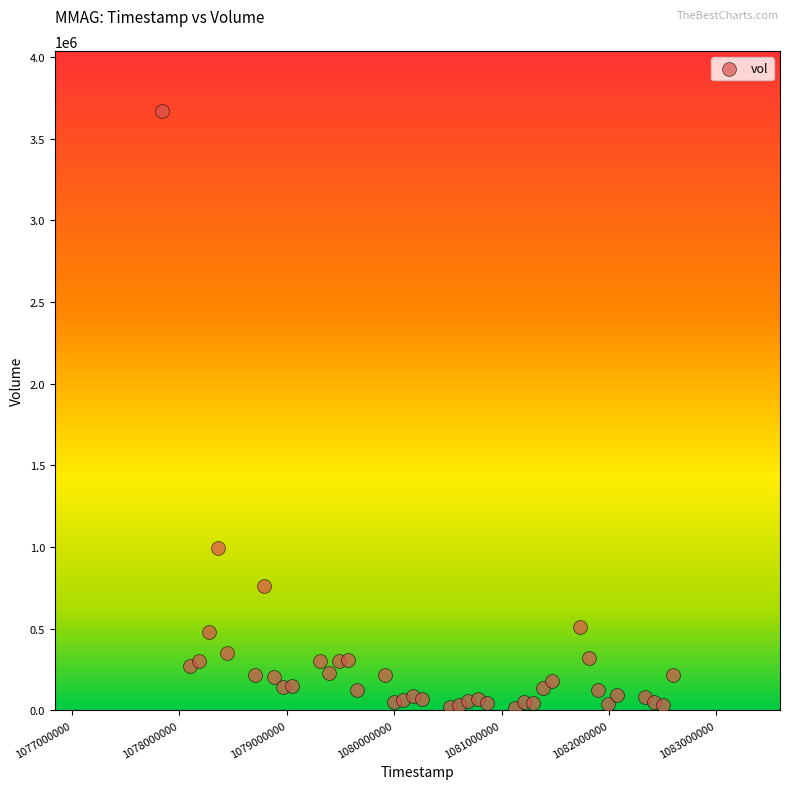

What Y value in the scatter plot is closest to 1841034?

991717